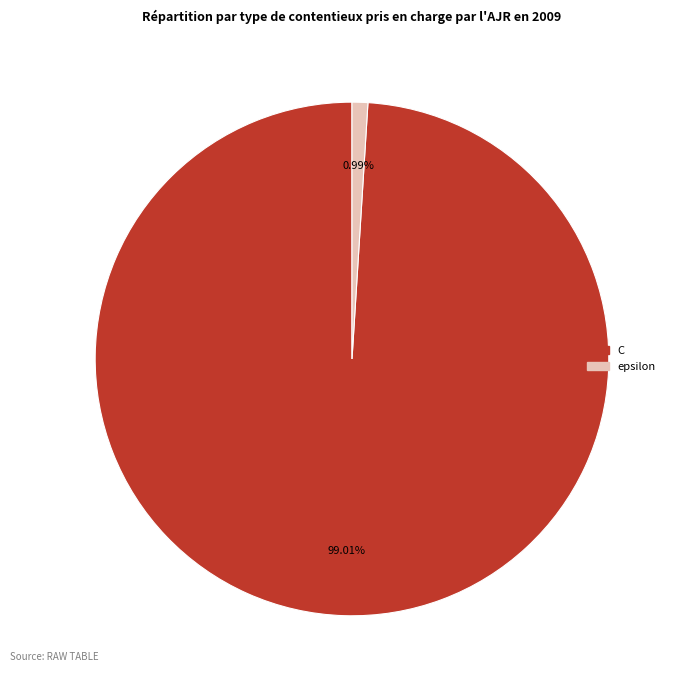

Which has a higher value, epsilon or C?

C